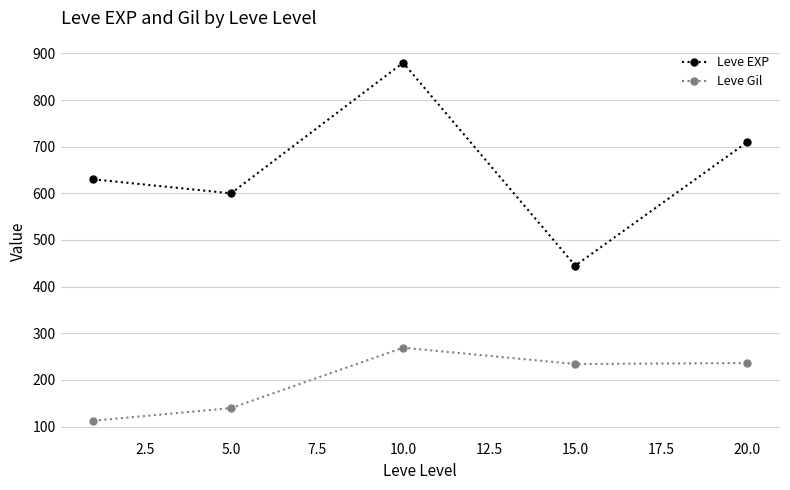

What is the difference between the second highest and minimum values in the Leve EXP series?

265.0